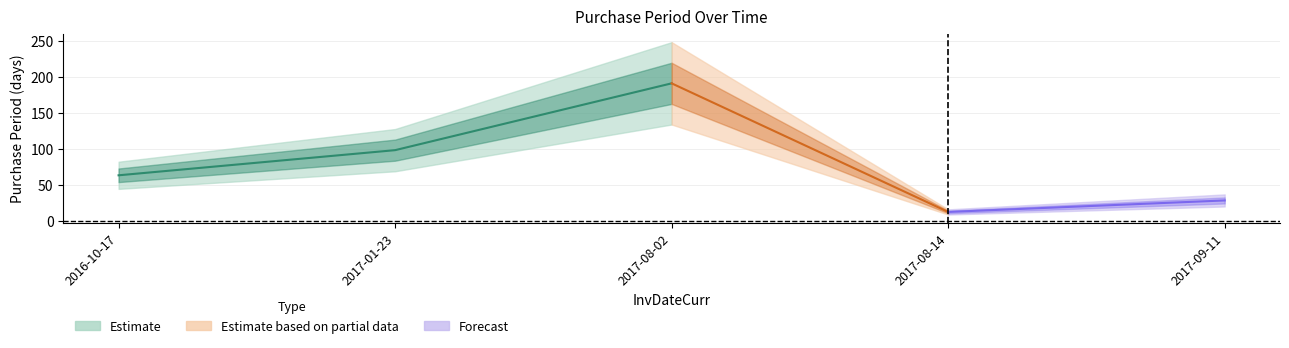

How many data points are above 63?

2